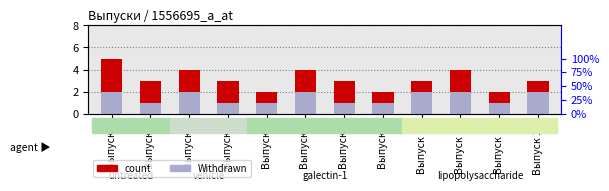

Does the chart contain any negative values?

No